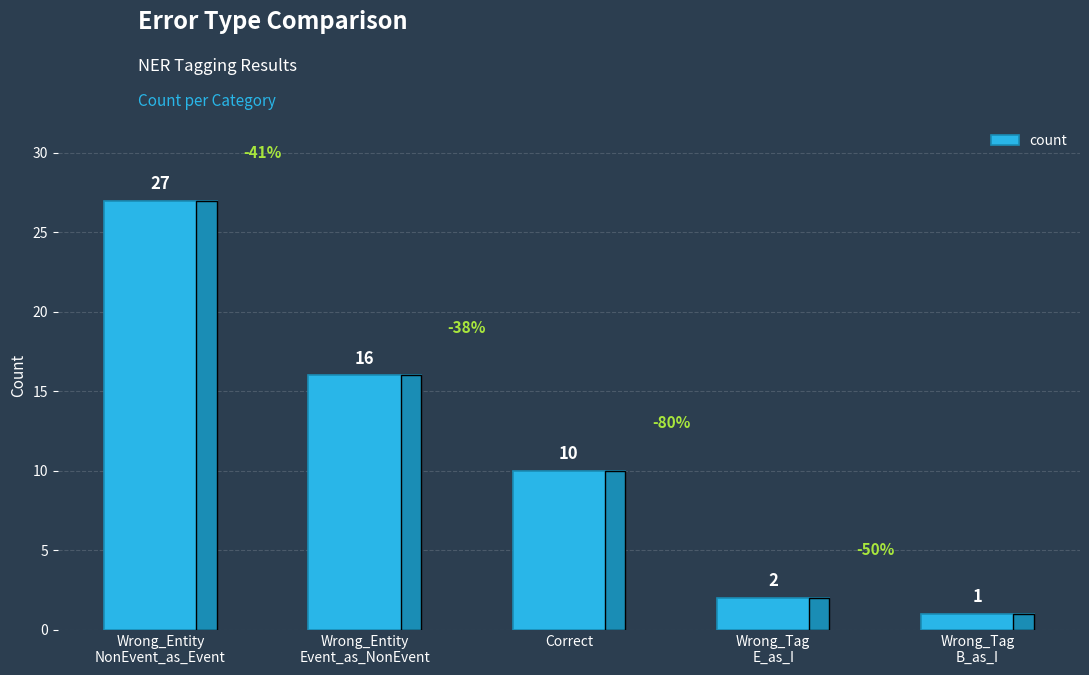

What position from the right is Wrong_Tag
E_as_I?

2